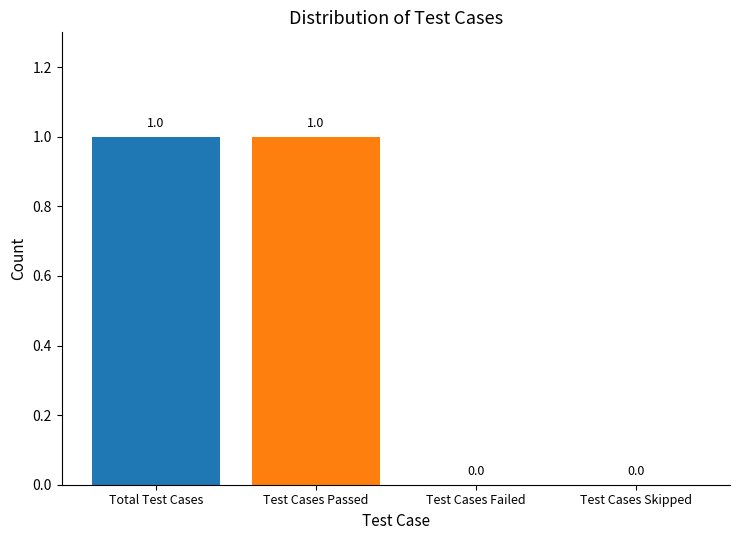

Is it true that the value at Test Cases Passed is 0?

False